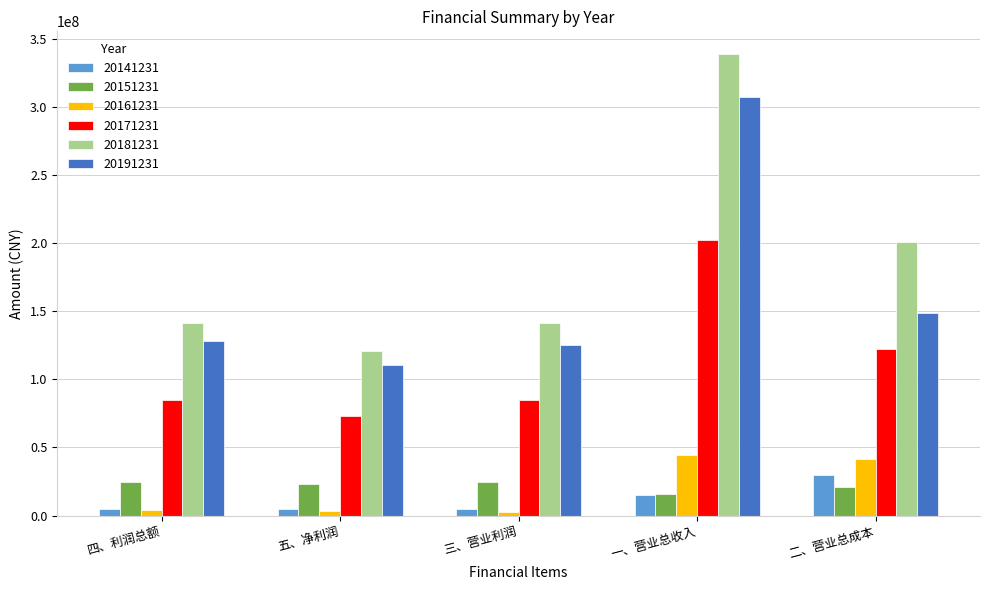

True or false: 20151231 has a value of 3846566.1 at 一、营业总收入.

False